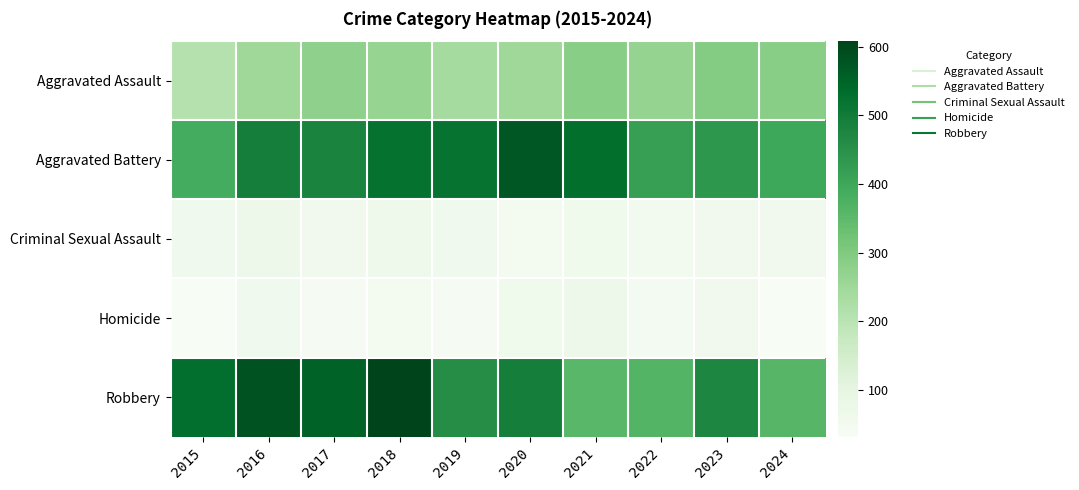

Rank the series by their maximum value, from lowest to highest.

Criminal Sexual Assault, Homicide, Aggravated Assault, Aggravated Battery, Robbery